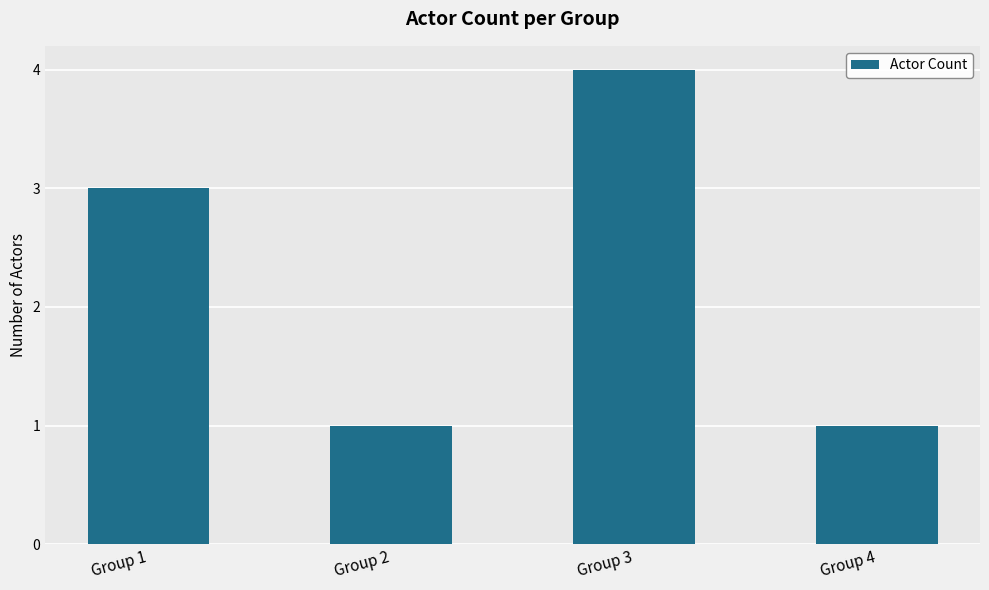

At which category does the chart reach its peak across all series?

Group 3